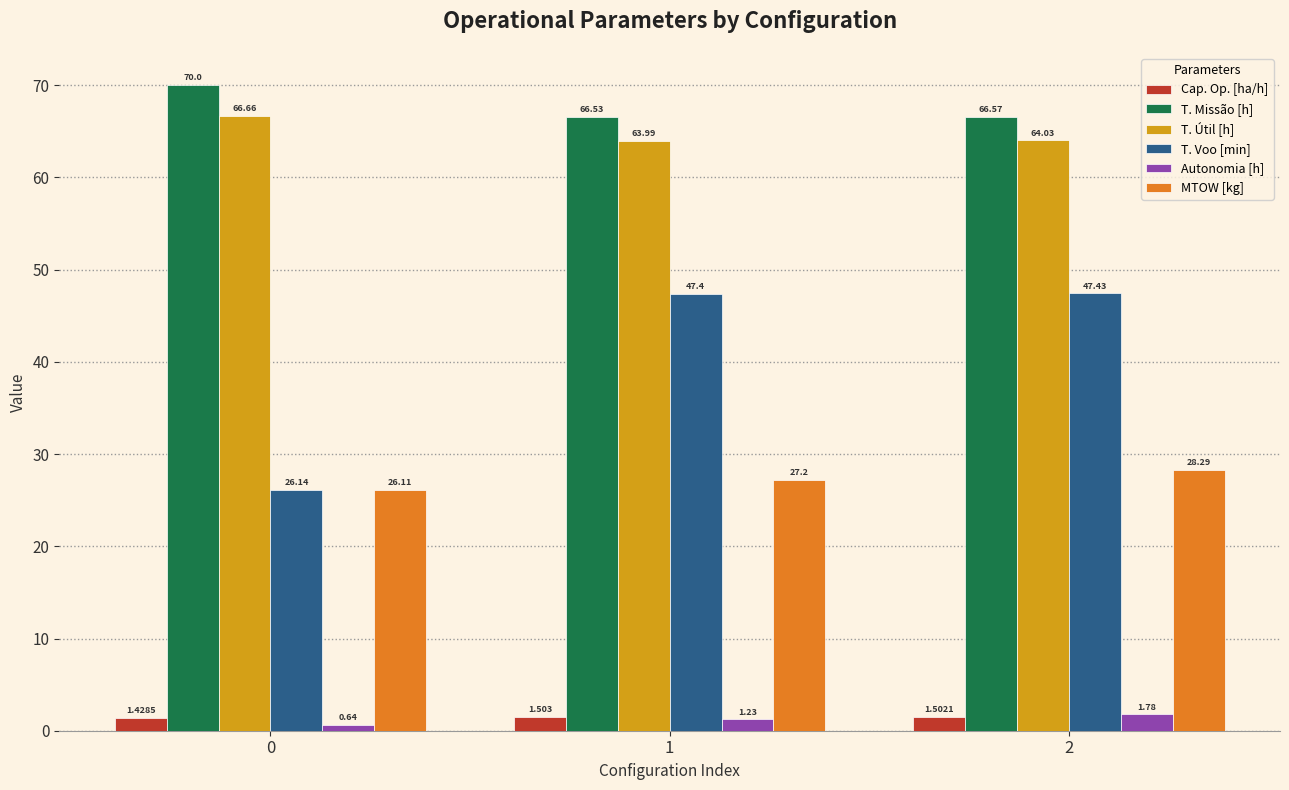

What are all the series names shown in the legend?

Cap. Op. [ha/h], T. Missão [h], T. Útil [h], T. Voo [min], Autonomia [h], MTOW [kg]